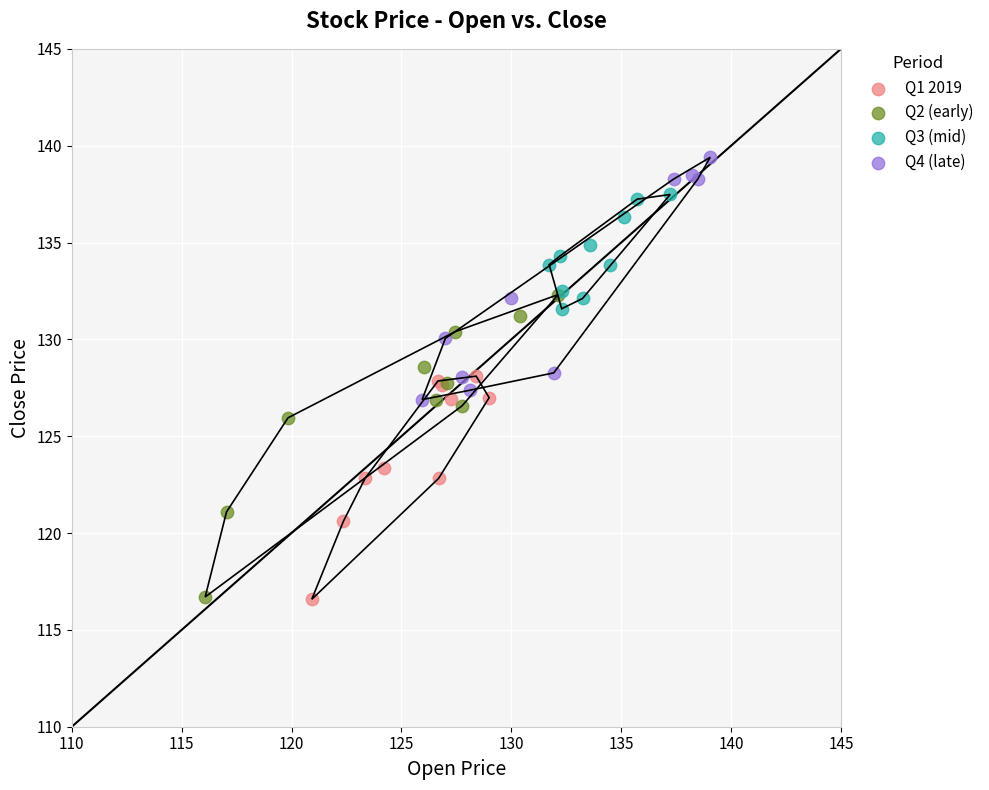

Which series has the largest Y range (max minus min)?

Q2 (early)